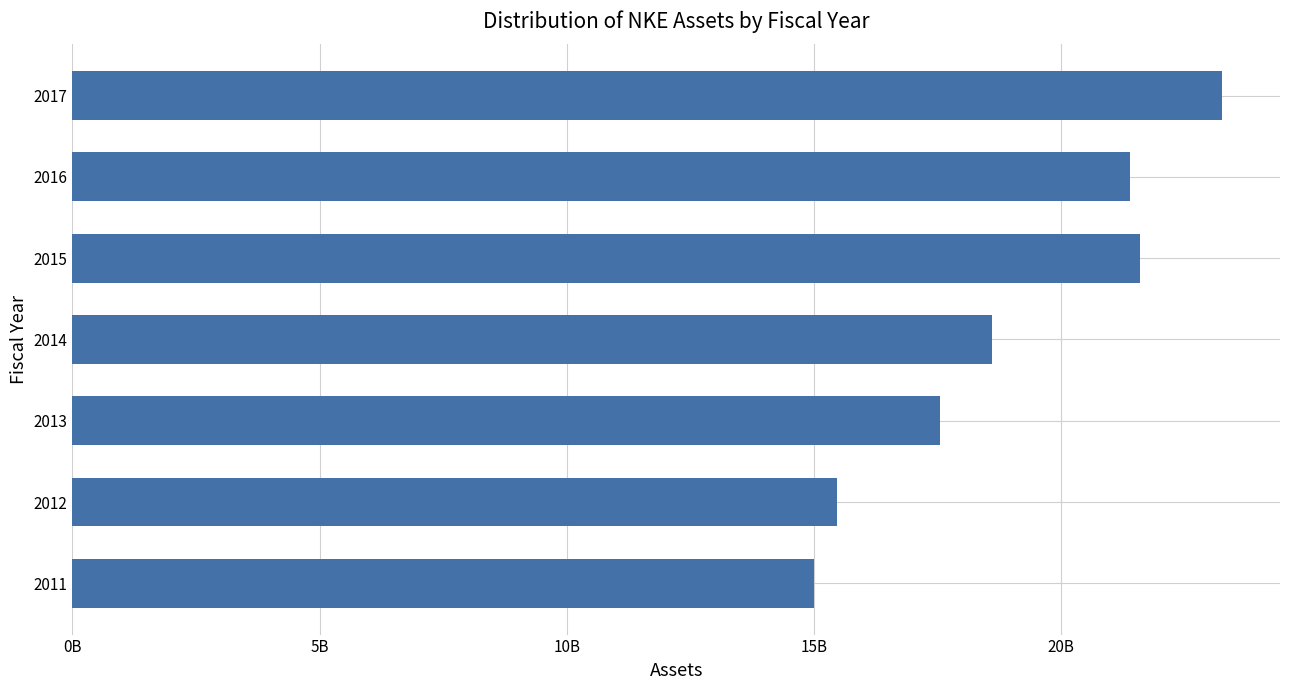

How many data points are above 18594000000?

3